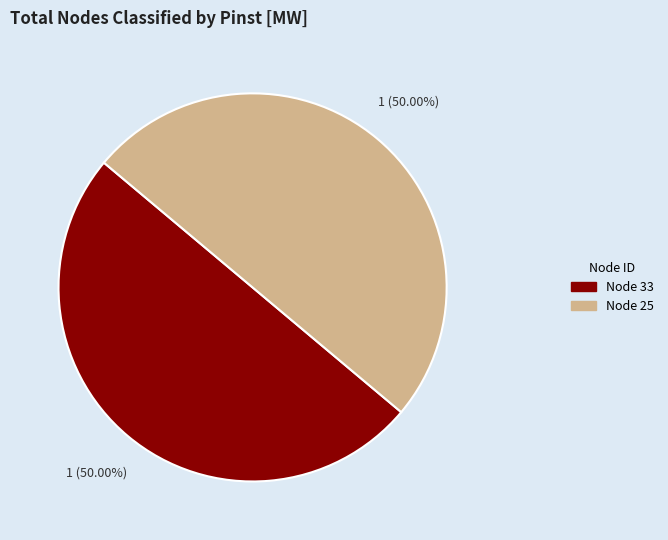

Do Node 25 and Node 33 together represent more than half of the pie?

Yes